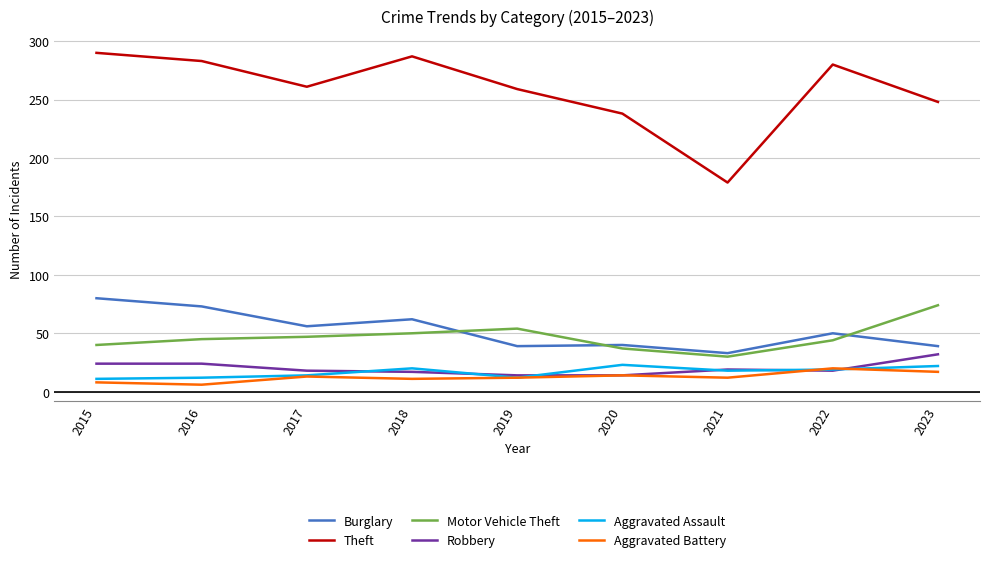

At which category does Burglary reach its first local peak?

2018